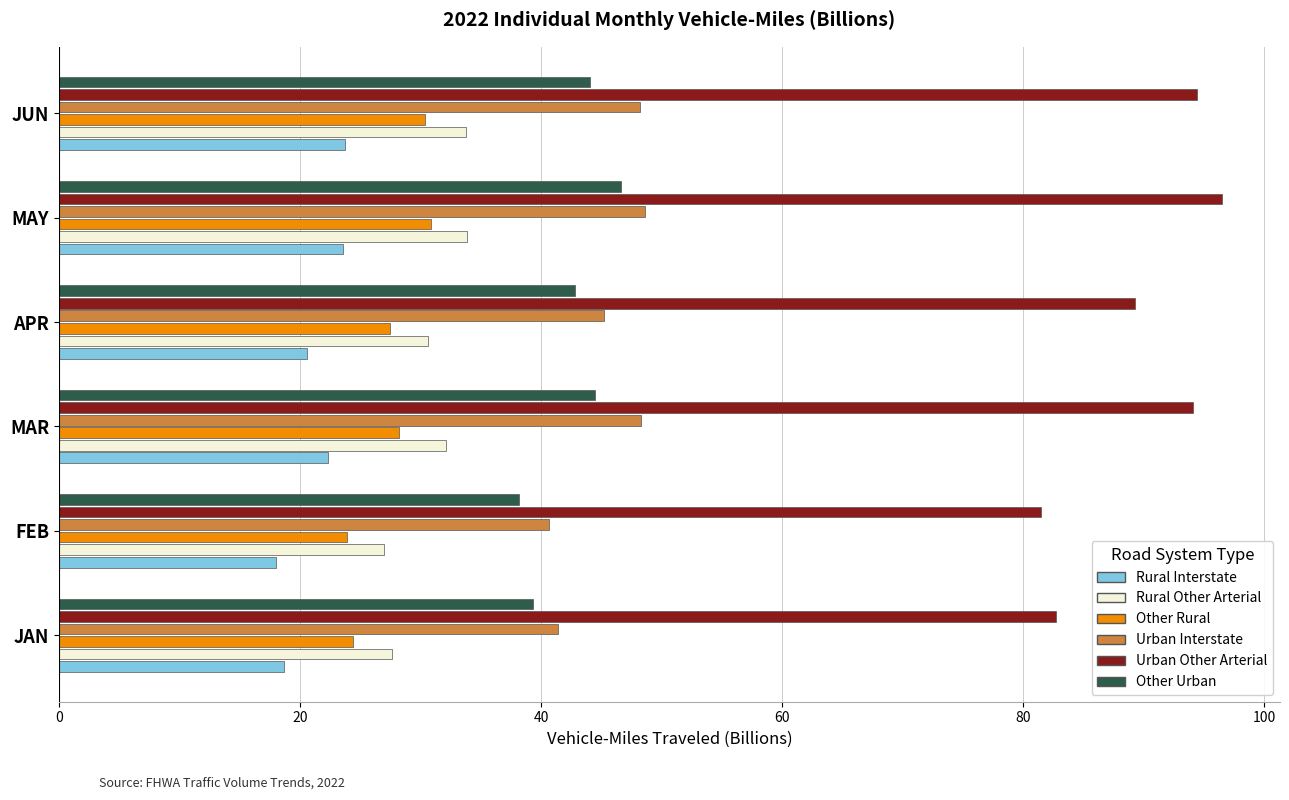

What is the maximum value for Other Urban?

46.6